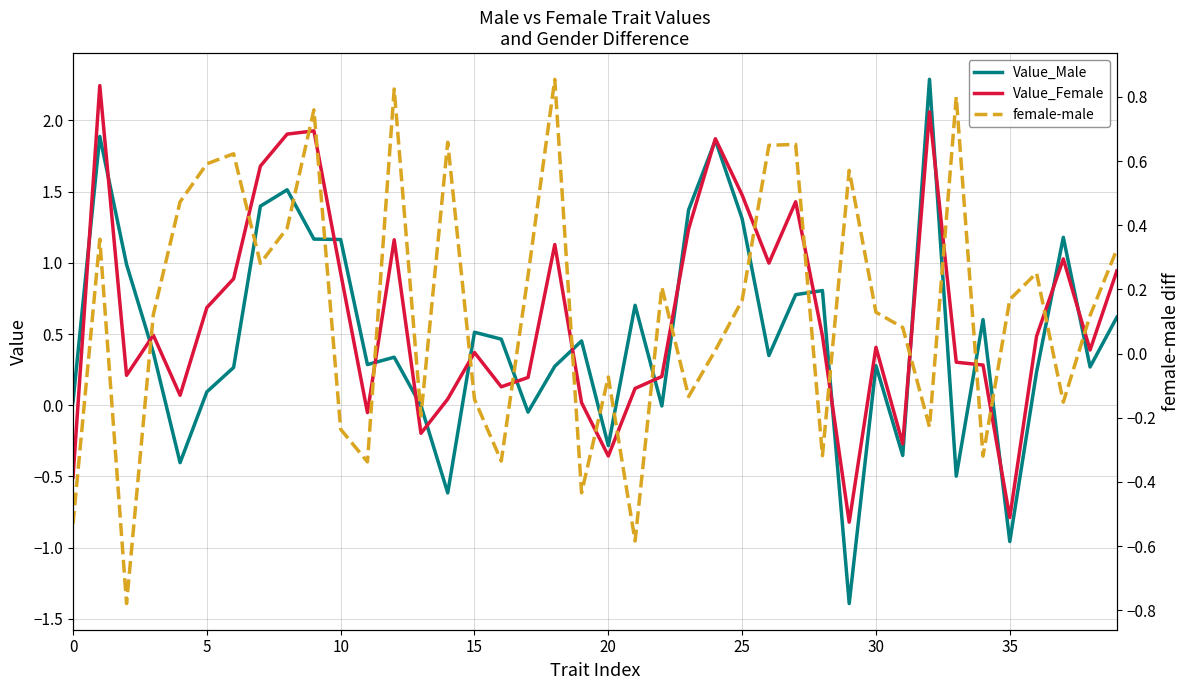

True or false: Value_Male has more than 1 points higher than both neighbors.

True